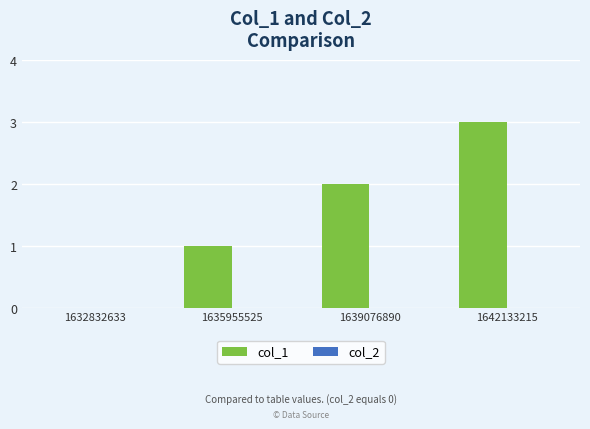

What is the change in value from 1635955525 to 1642133215?

+2